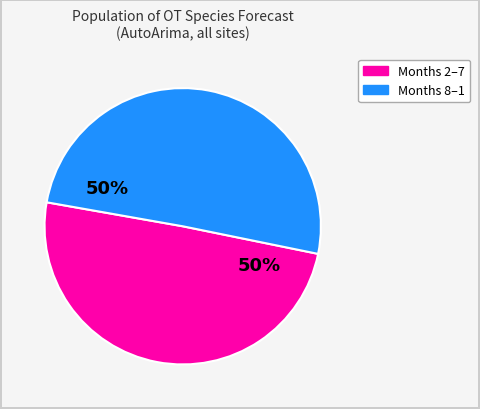

To the nearest percent, what is the average slice percentage?

50%